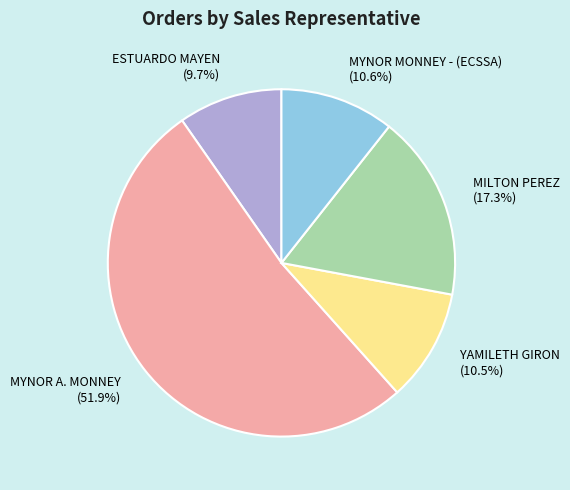

What portion of the pie excludes YAMILETH GIRON (10.5%)?

89.5%